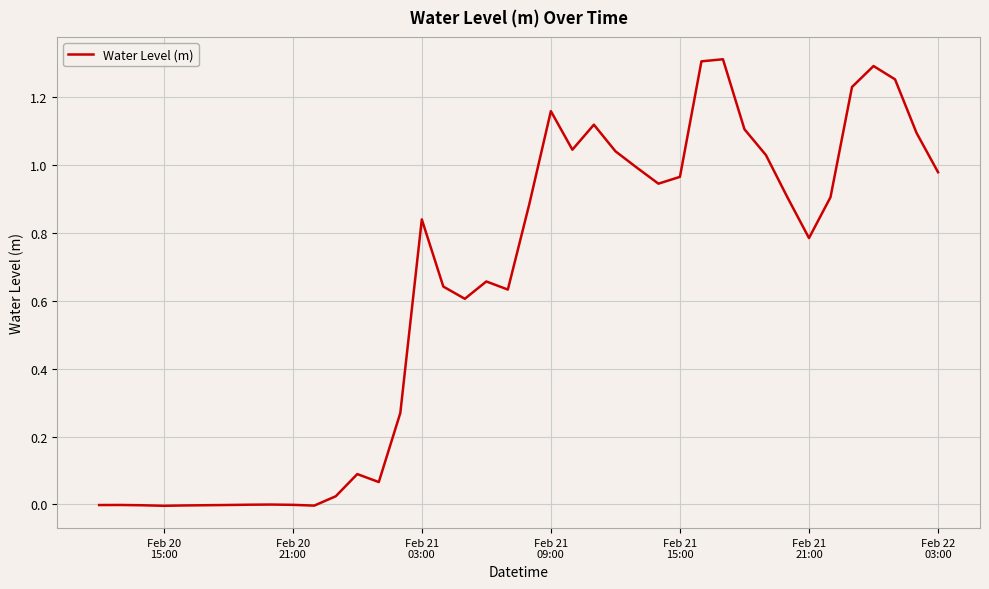

Is this an area chart (filled region under the line)?

No